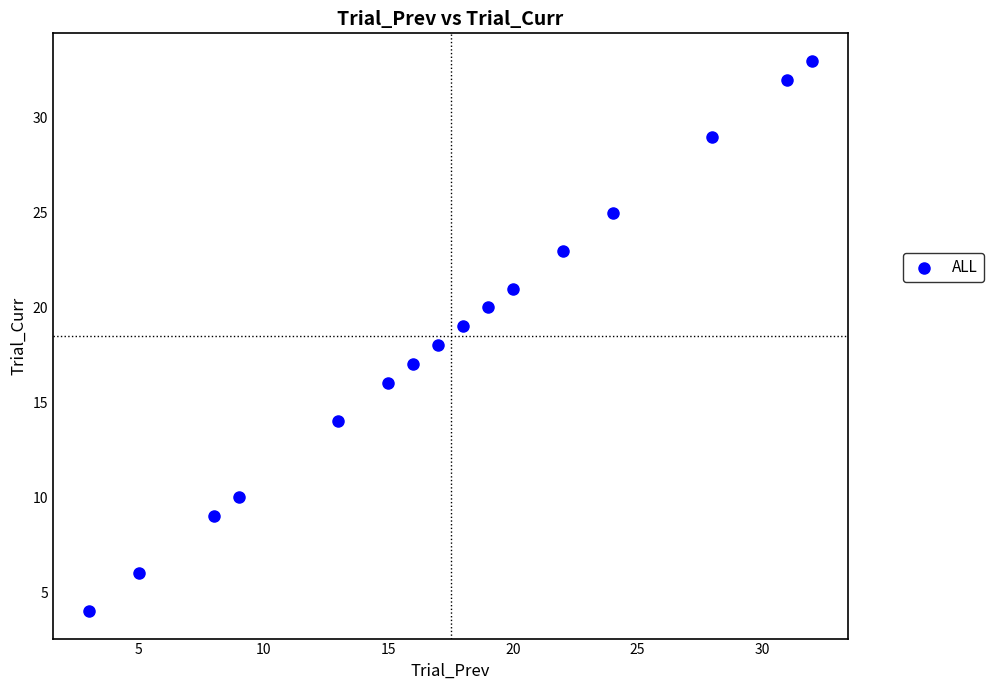

List the coordinates of all points as (X, Y) pairs, reading left to right.

(3, 4)  (5, 6)  (8, 9)  (9, 10)  (13, 14)  (15, 16)  (16, 17)  (17, 18)  (18, 19)  (19, 20)  (20, 21)  (22, 23)  (24, 25)  (28, 29)  (31, 32)  (32, 33)